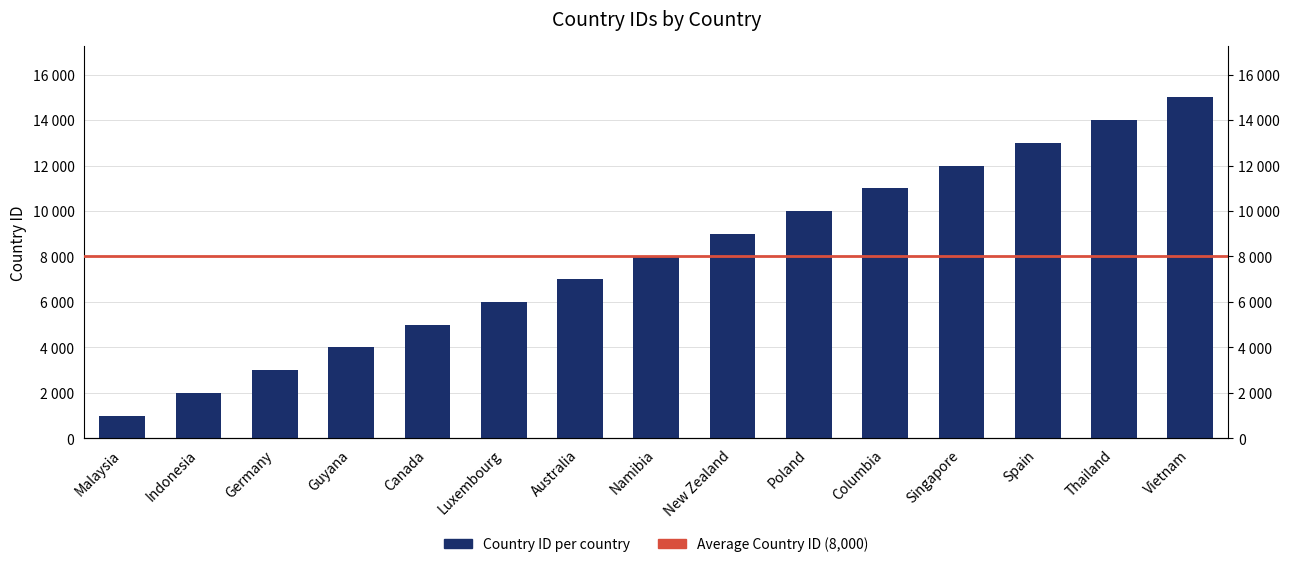

Reading left to right, list all the values displayed in this chart.

1000	2000	3000	4000	5000	6000	7000	8000	9000	10000	11000	12000	13000	14000	15000